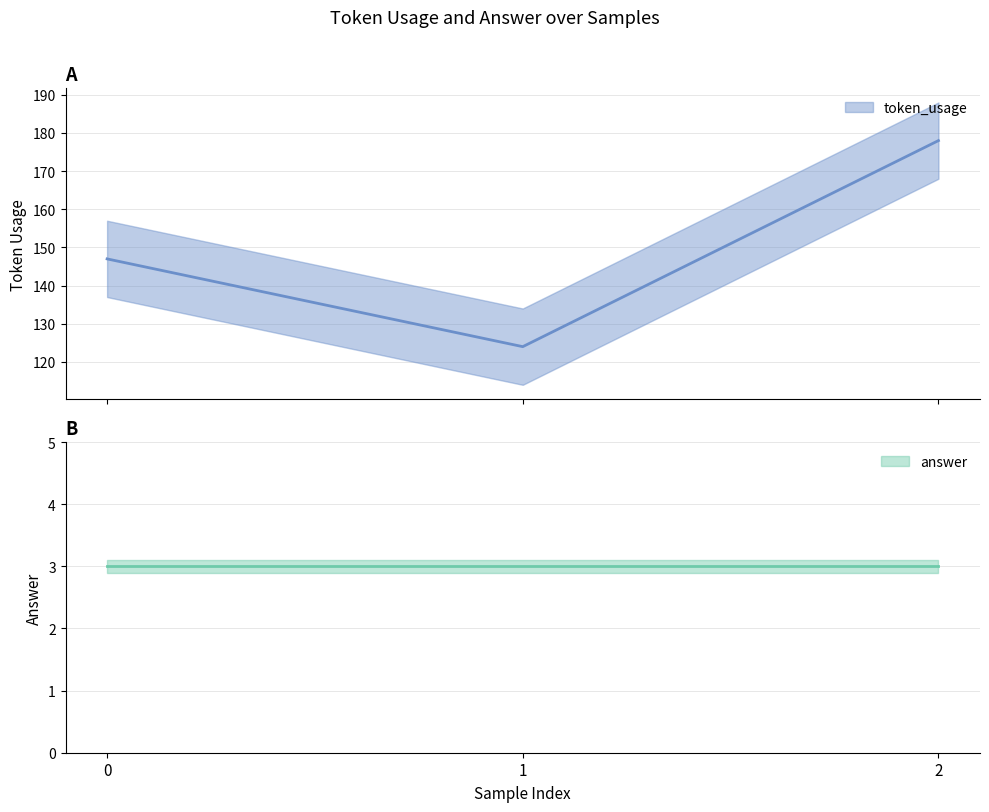

Is it true that the value at 0 is 60?

False